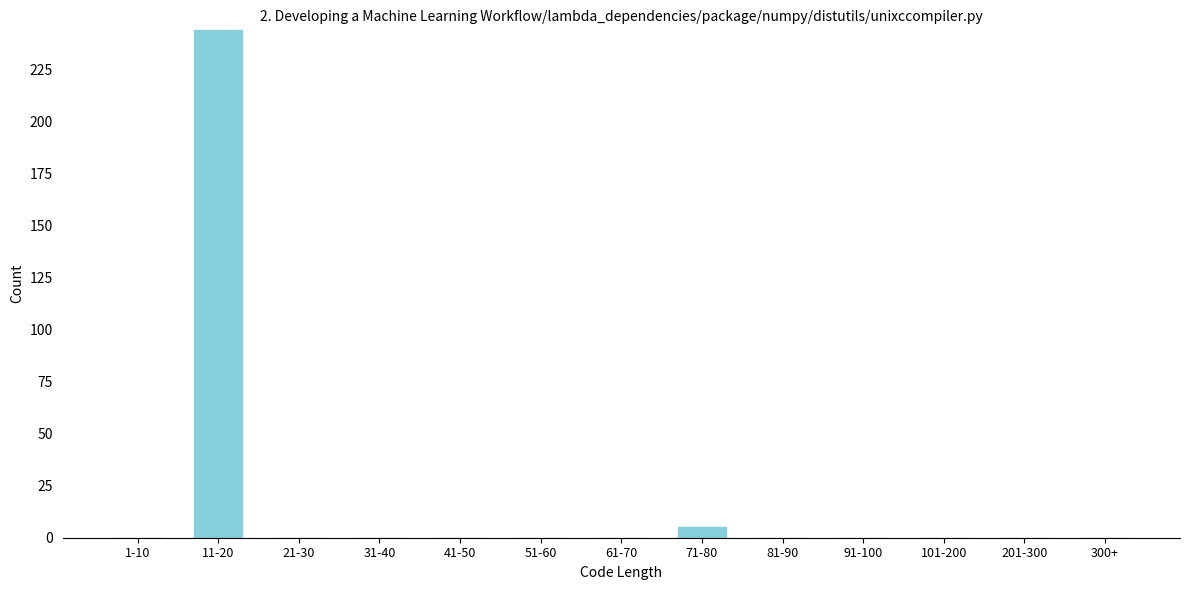

Reading right to left, extract all data points from this chart.

300+=0	201-300=0	101-200=0	91-100=0	81-90=0	71-80=5	61-70=0	51-60=0	41-50=0	31-40=0	21-30=0	11-20=244	1-10=0